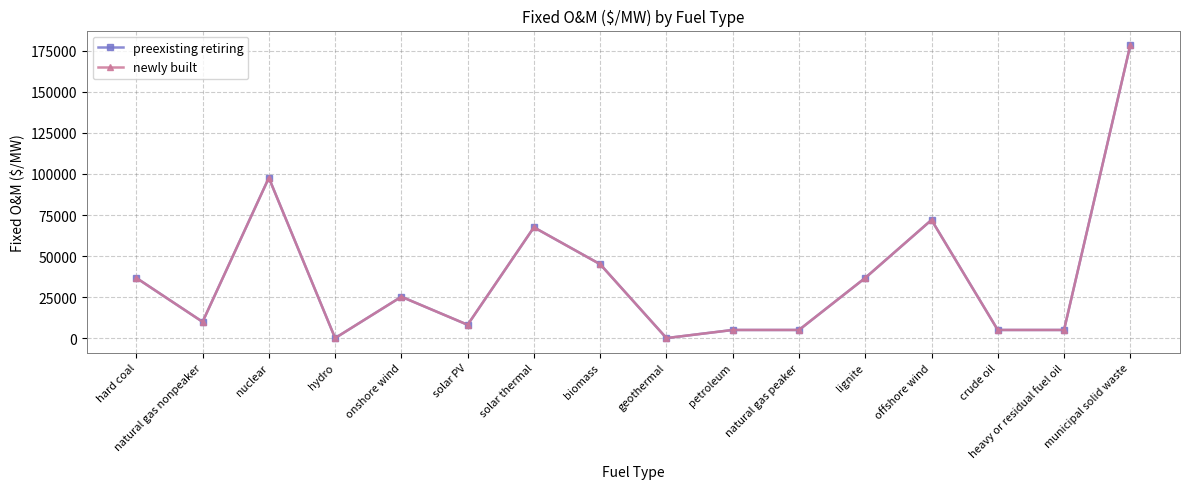

Is this an area chart (filled region under the line)?

No